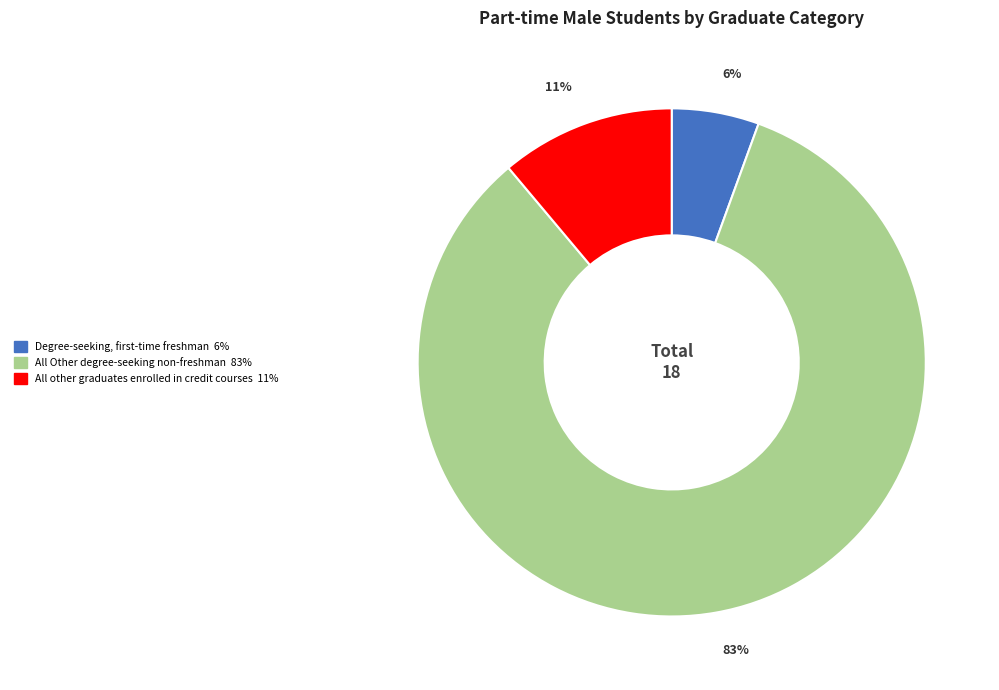

Is there any slice that represents more than half of the pie?

Yes